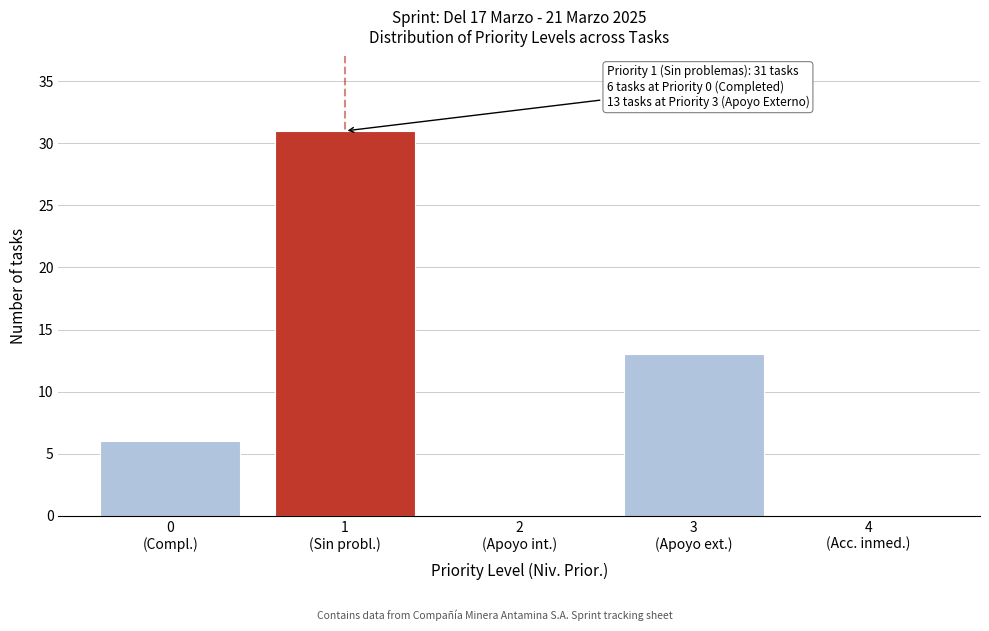

What is the greatest value displayed?

31